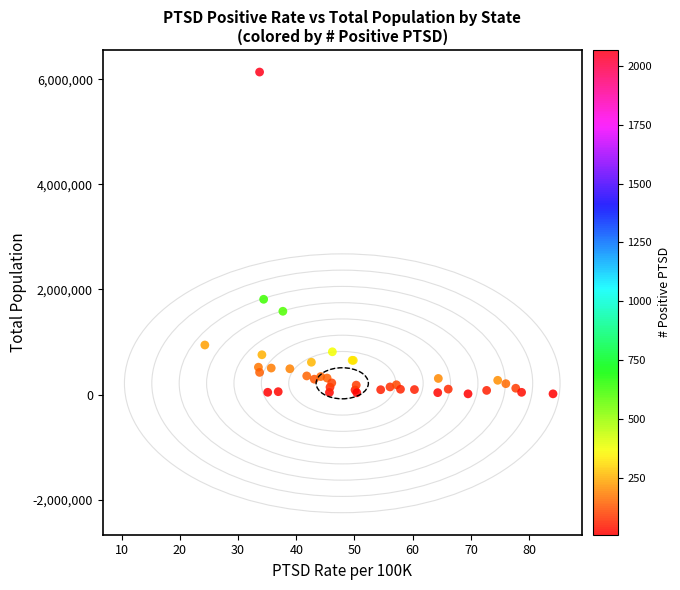

What Y value in the scatter plot is closest to 3074690?

1812286